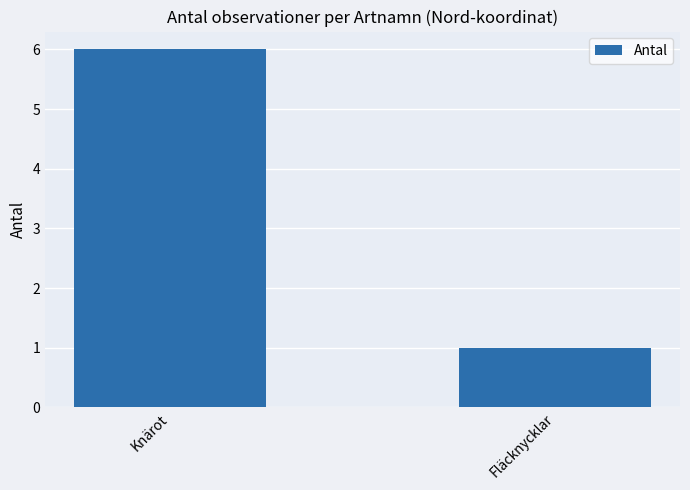

Approximately how many times larger is the value at Fläcknycklar compared to Knärot?

0.2